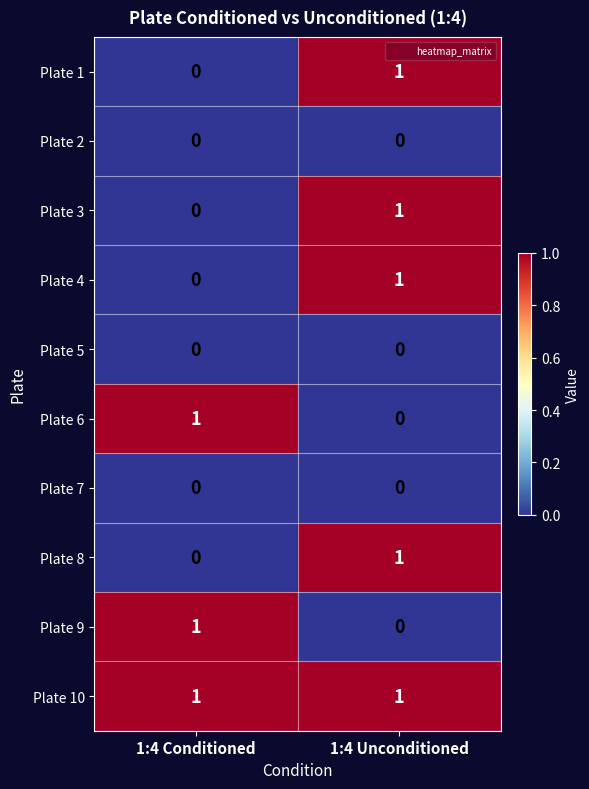

At which category is the sum across all series the highest?

1:4 Unconditioned